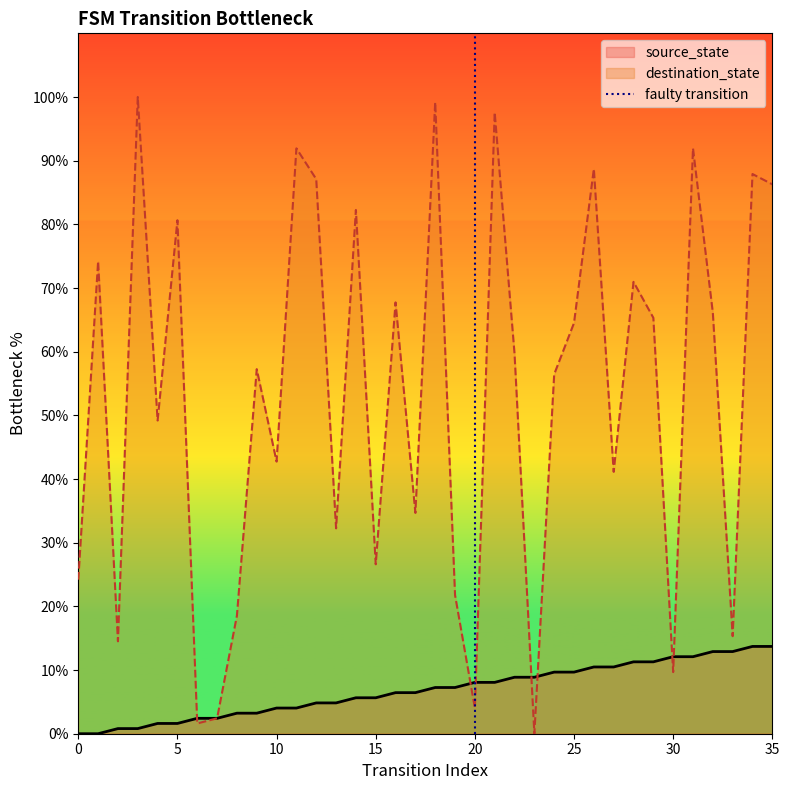

How many values are between 0 and 1?

2